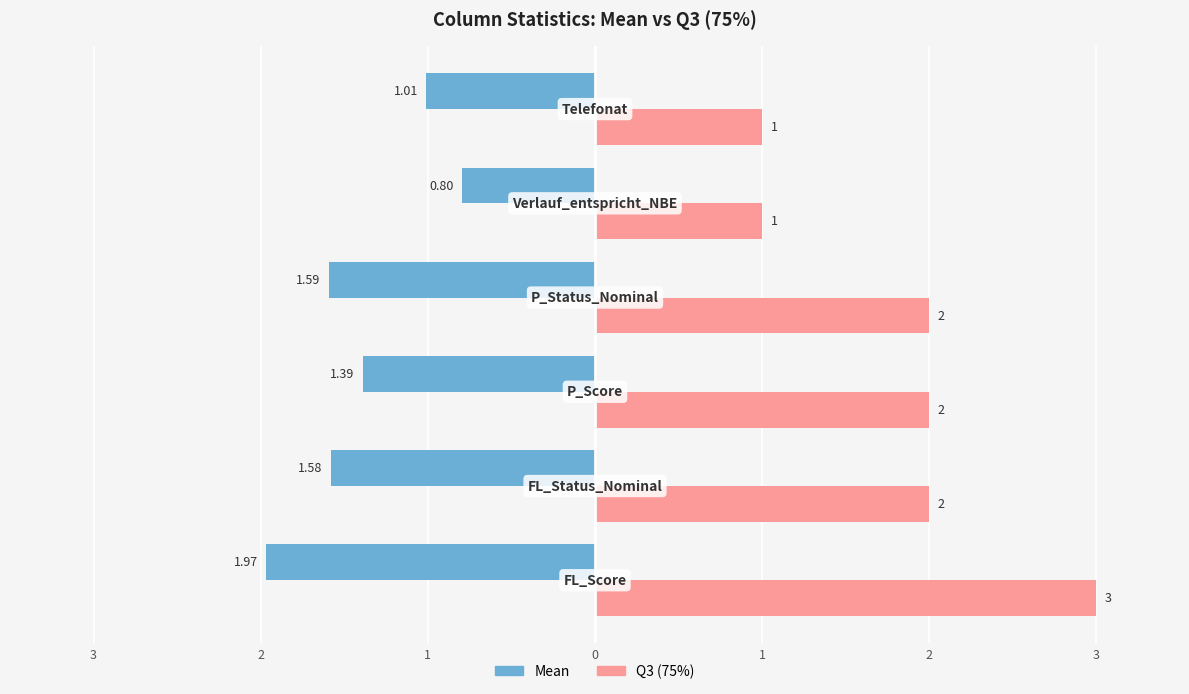

What are all the series names shown in the legend?

Mean, Q3 (75%)